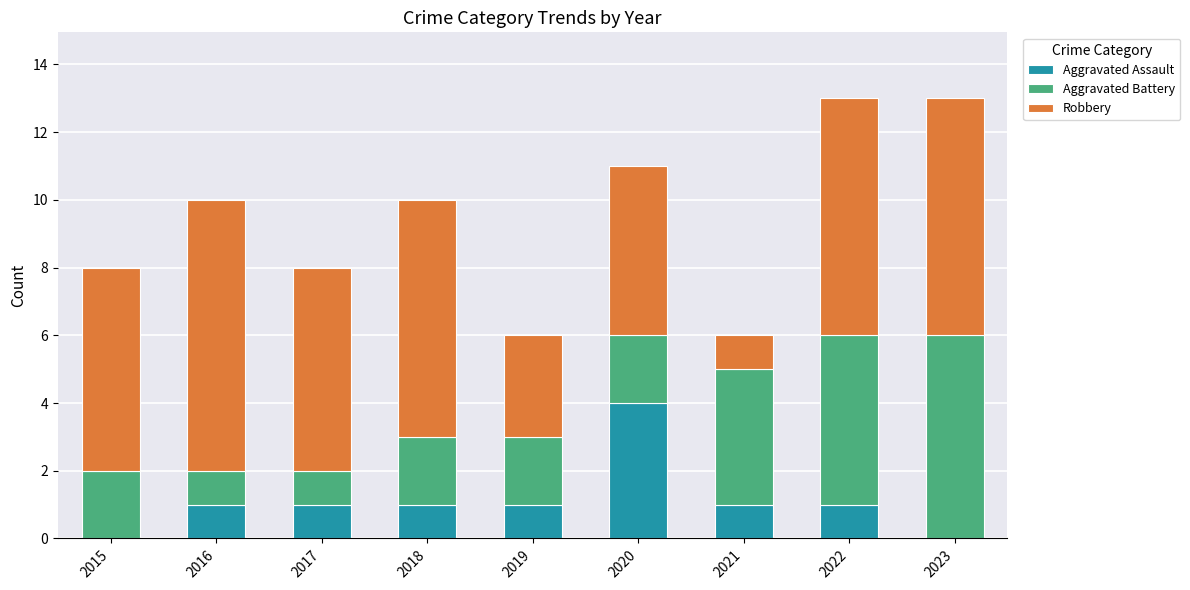

Are the bars horizontal?

No